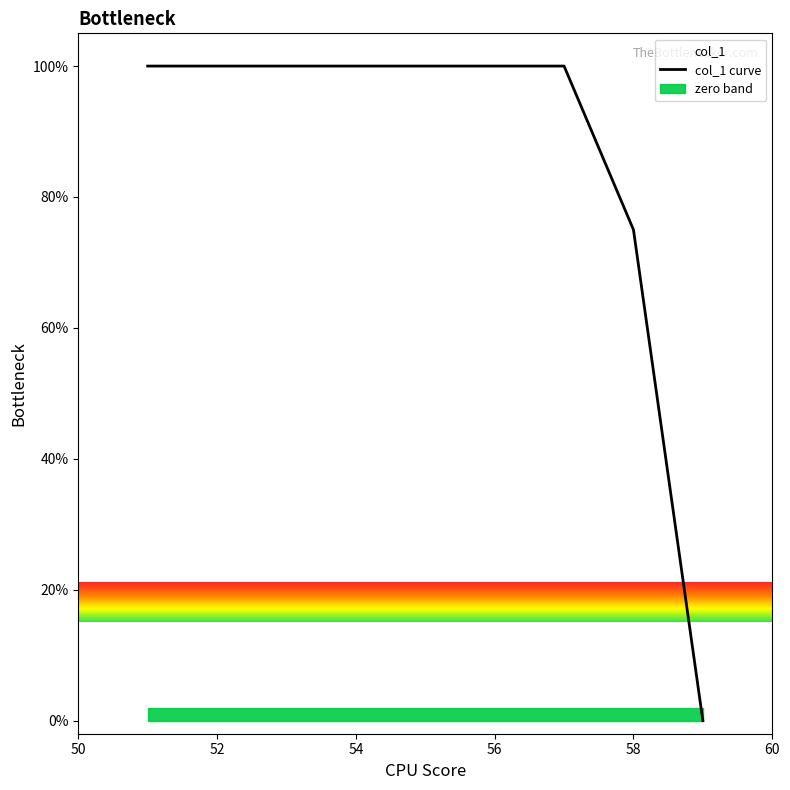

The value of col_1 curve at 58 is 75. True or false?

True